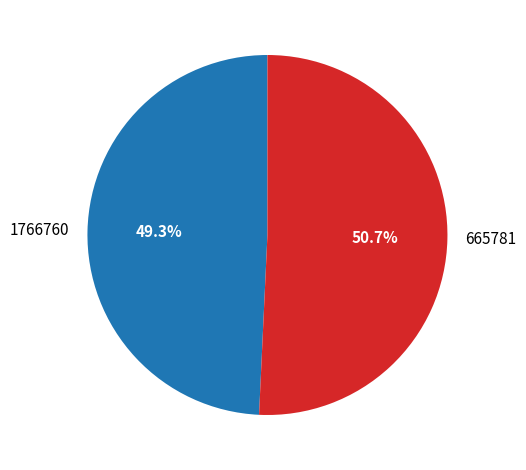

How many slices are in this pie chart?

2